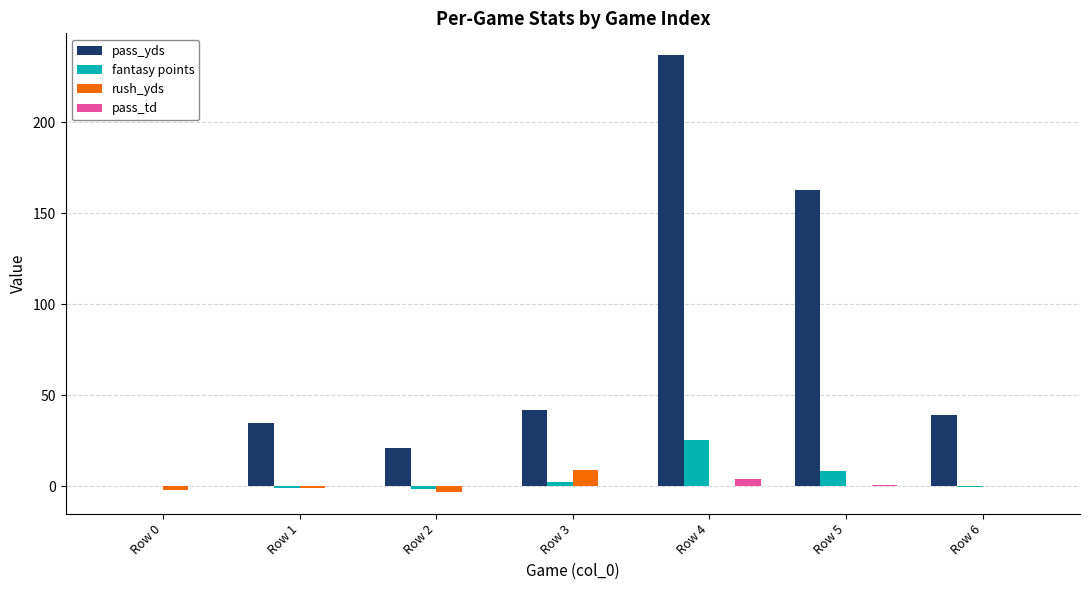

How many pass_td values are between 0 and 1?

6